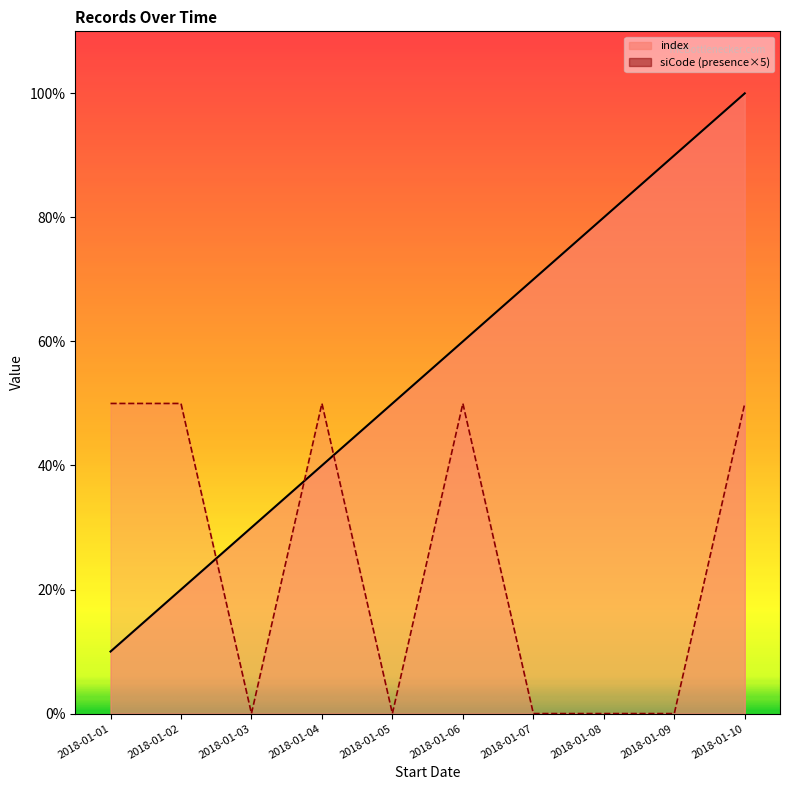

Which series has the widest spread of values?

index